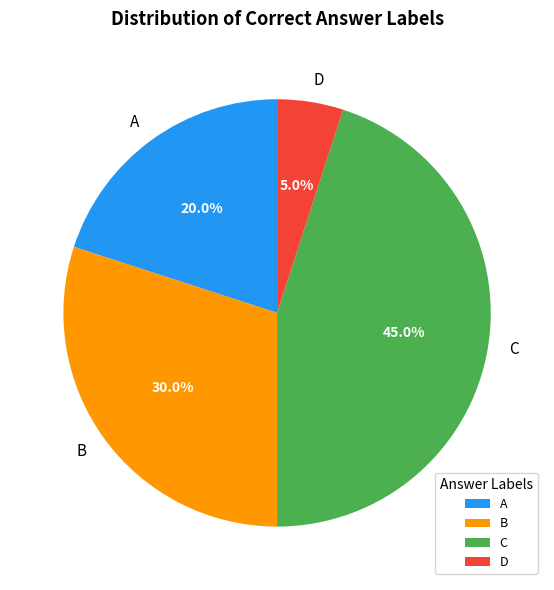

Which has a higher value, D or C?

C